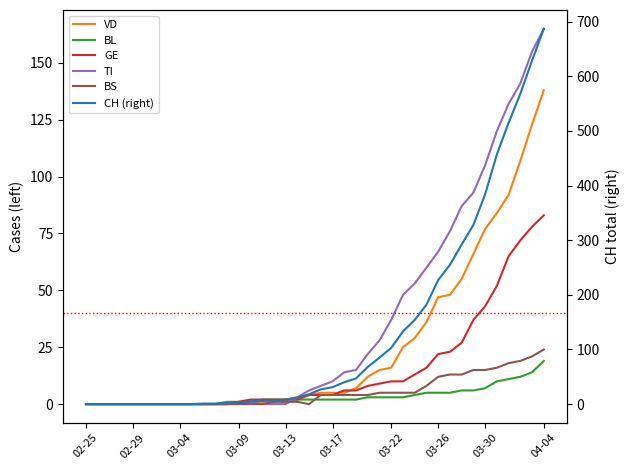

Where is GE nearest to the value 41?

03-30